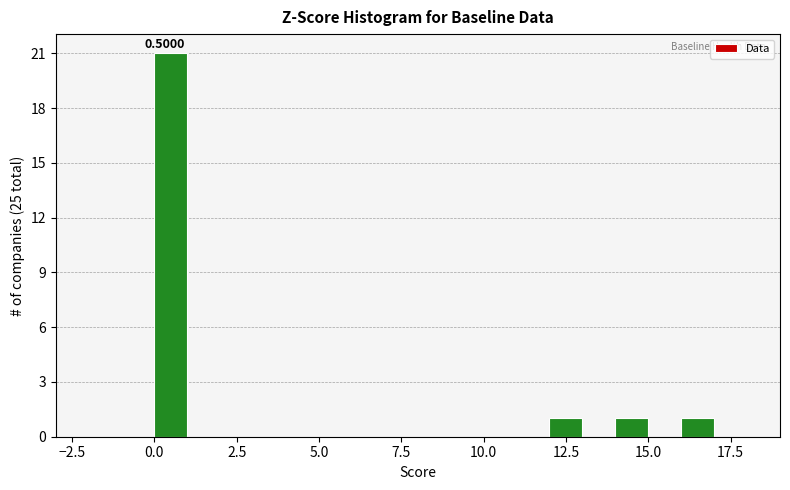

Around what value on the x-axis is the tallest bar? Give the approximate position of its centre, as read against the axis.

0.5